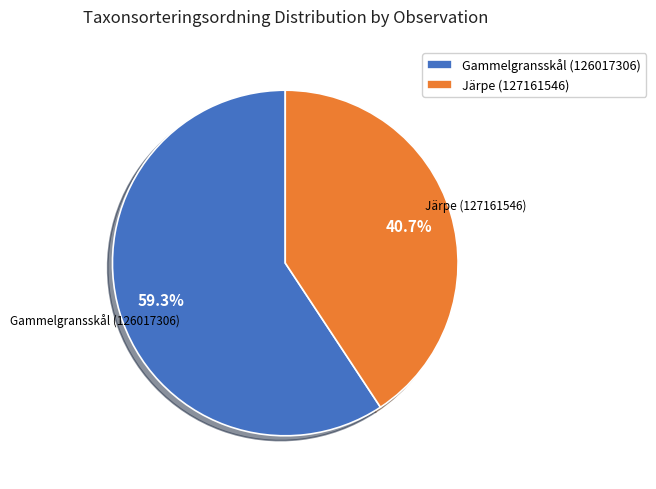

What percentage is the Gammelgransskål (126017306) slice, to the nearest percent?

59%